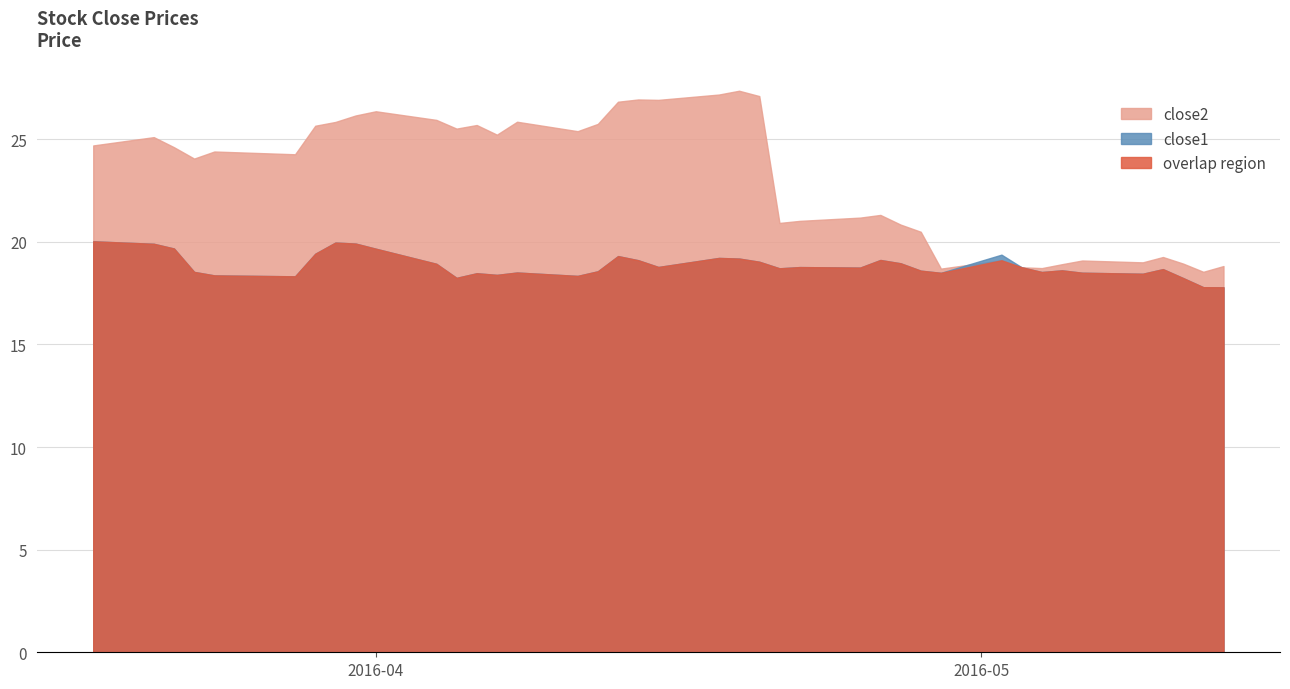

At how many categories does at least one series exceed 19?

32